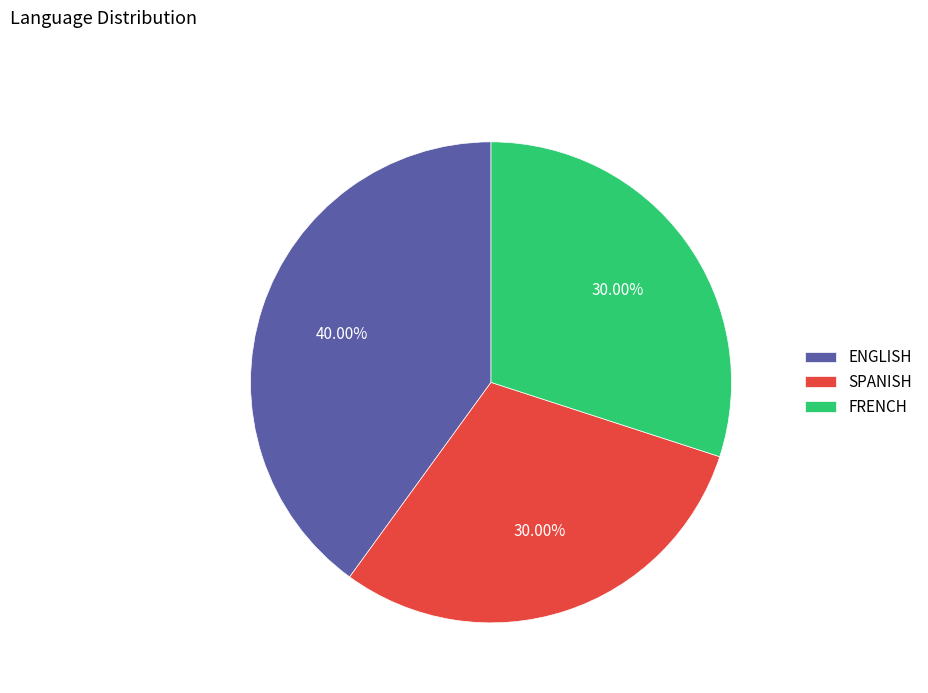

What is the largest slice in the pie chart?

ENGLISH